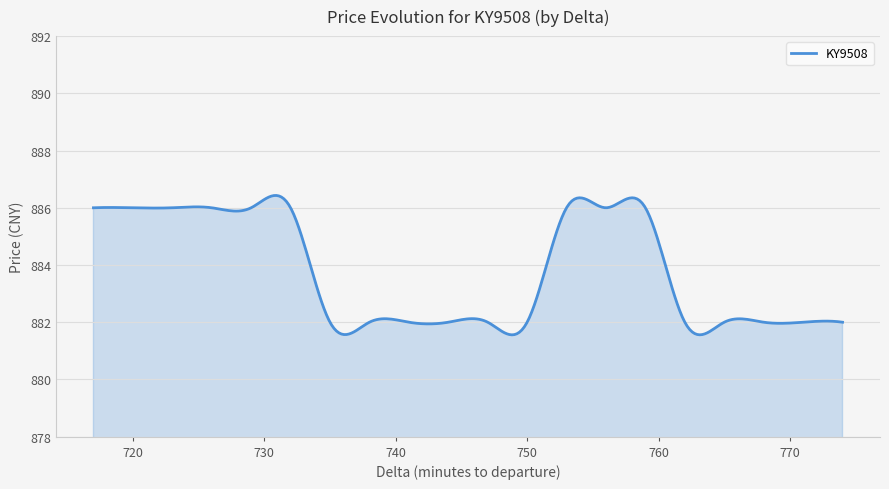

What is the maximum value shown in the chart?

886.4